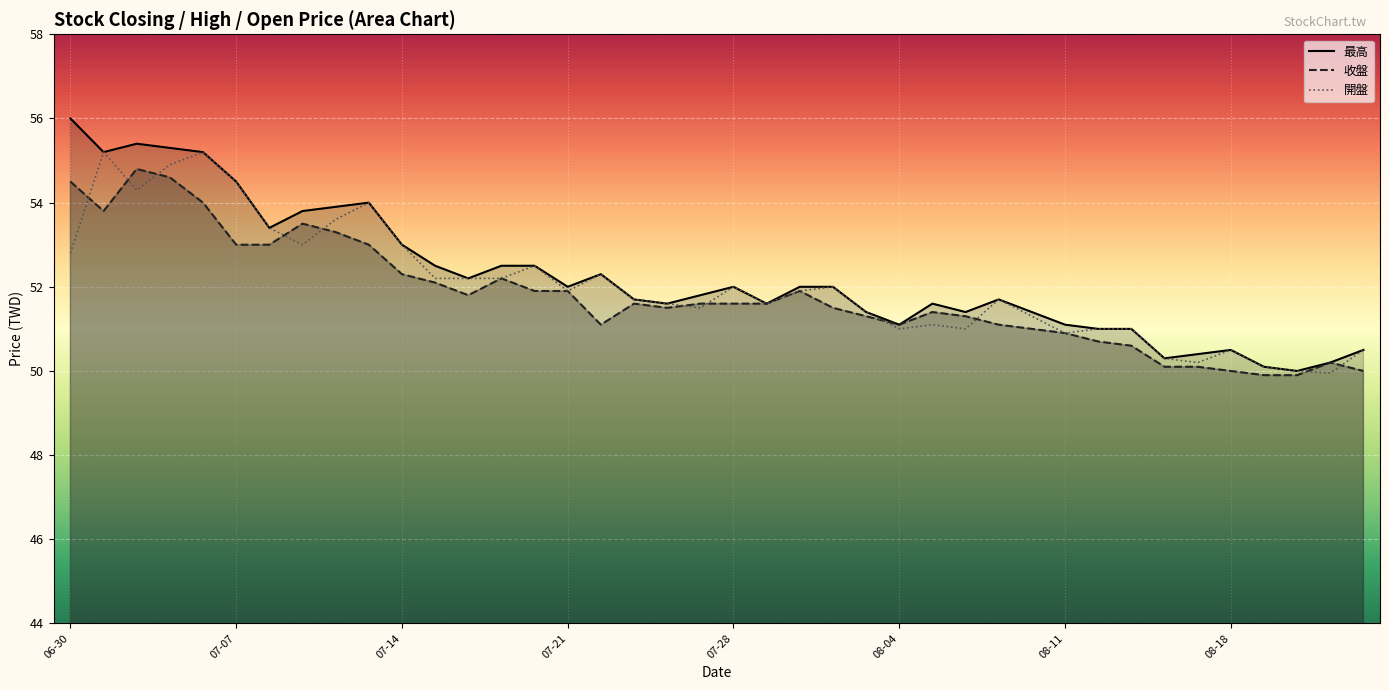

Read the 開盤 value at 21.

51.6